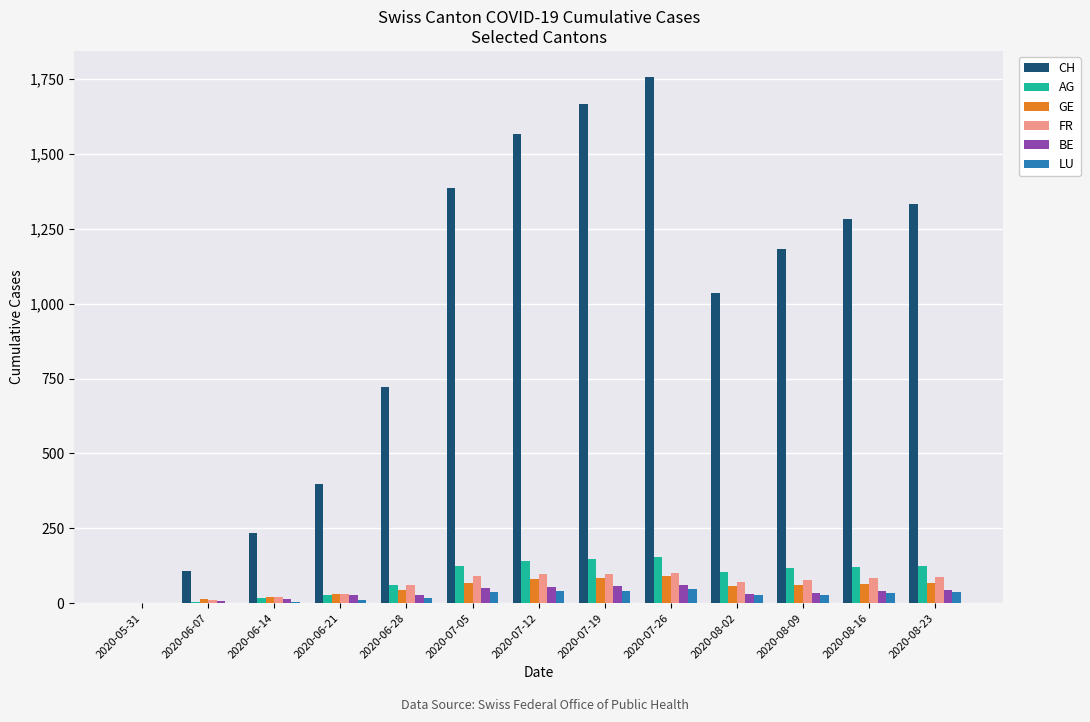

What is the spread (max minus min) of values at 2020-06-14?

231